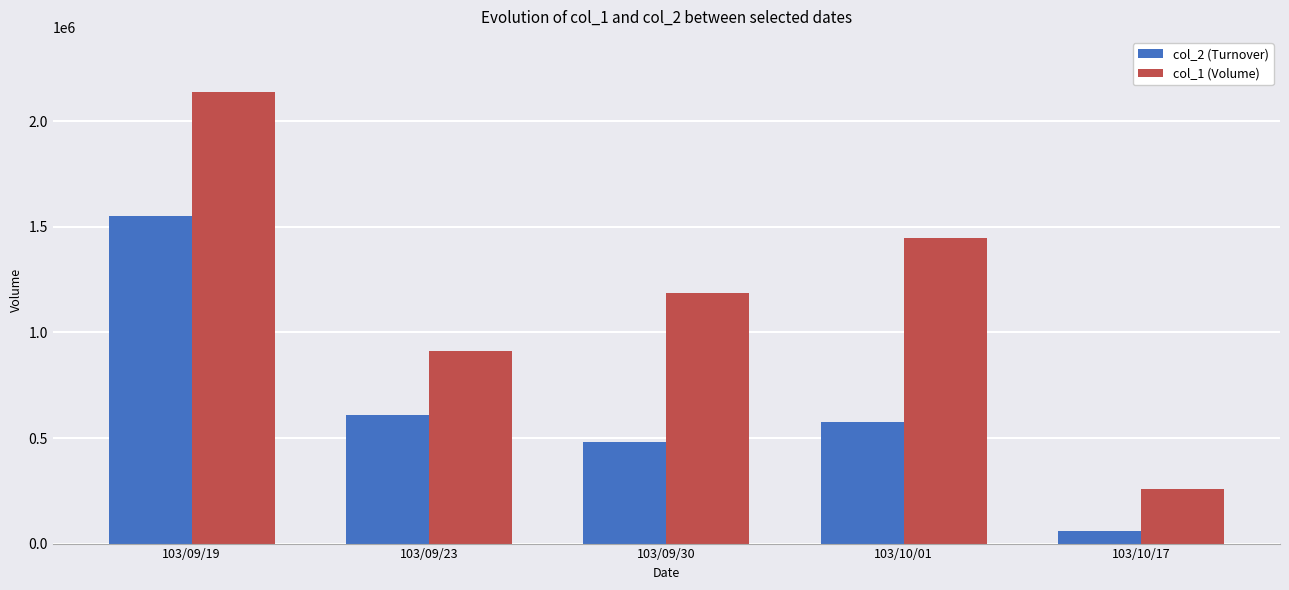

Which series has the largest total across all categories?

col_1 (Volume)